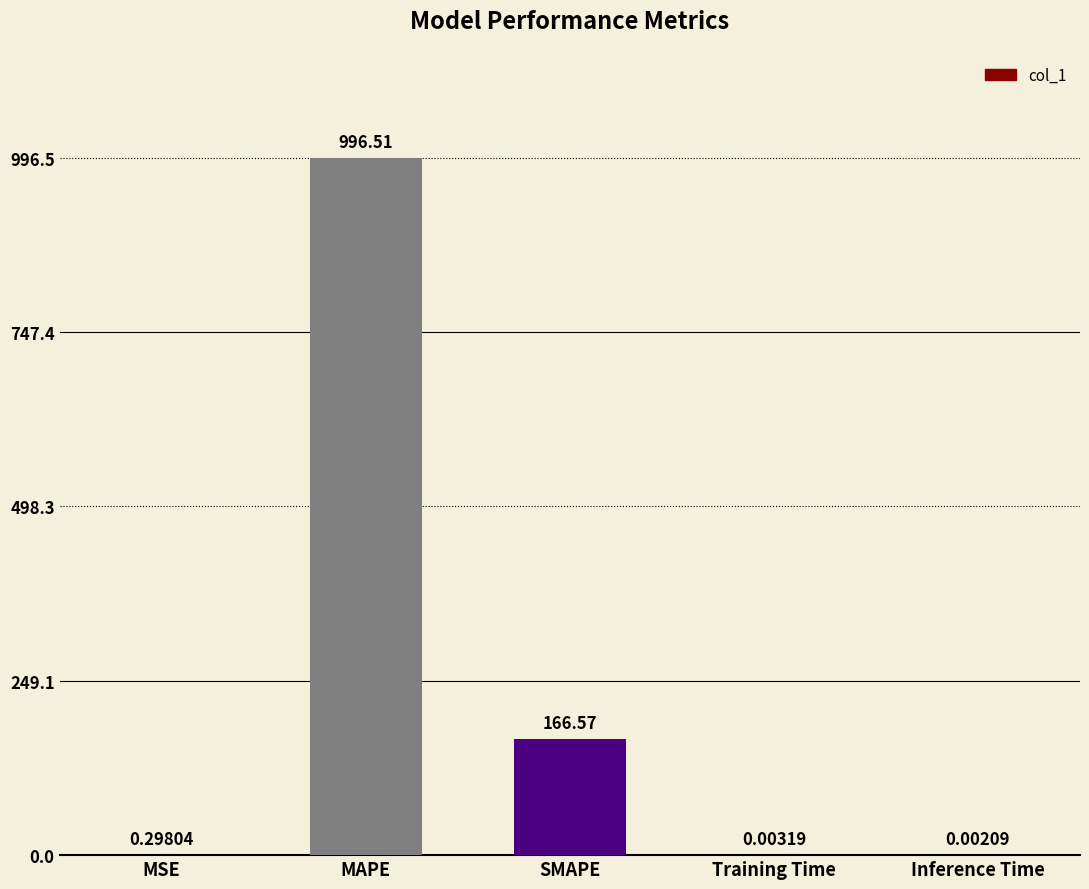

True or false: the data shows 996.5 at MAPE.

True